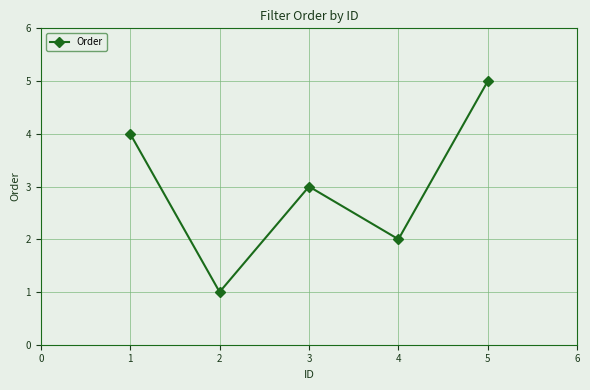

What is the smallest value displayed?

1